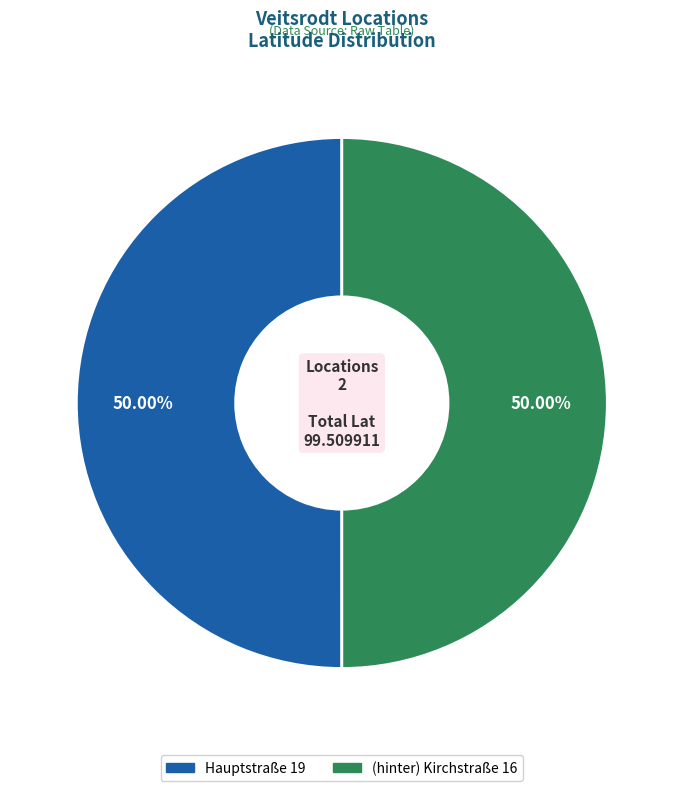

Is the sum of Hauptstraße 19 and (hinter) Kirchstraße 16 greater than half?

Yes